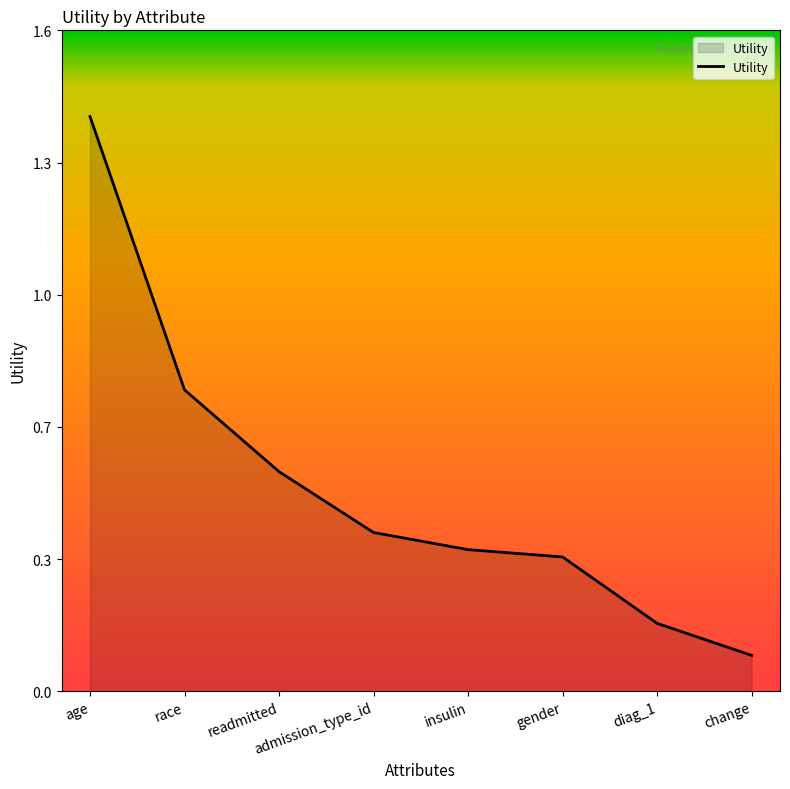

What is the maximum value shown in the chart?

1.4